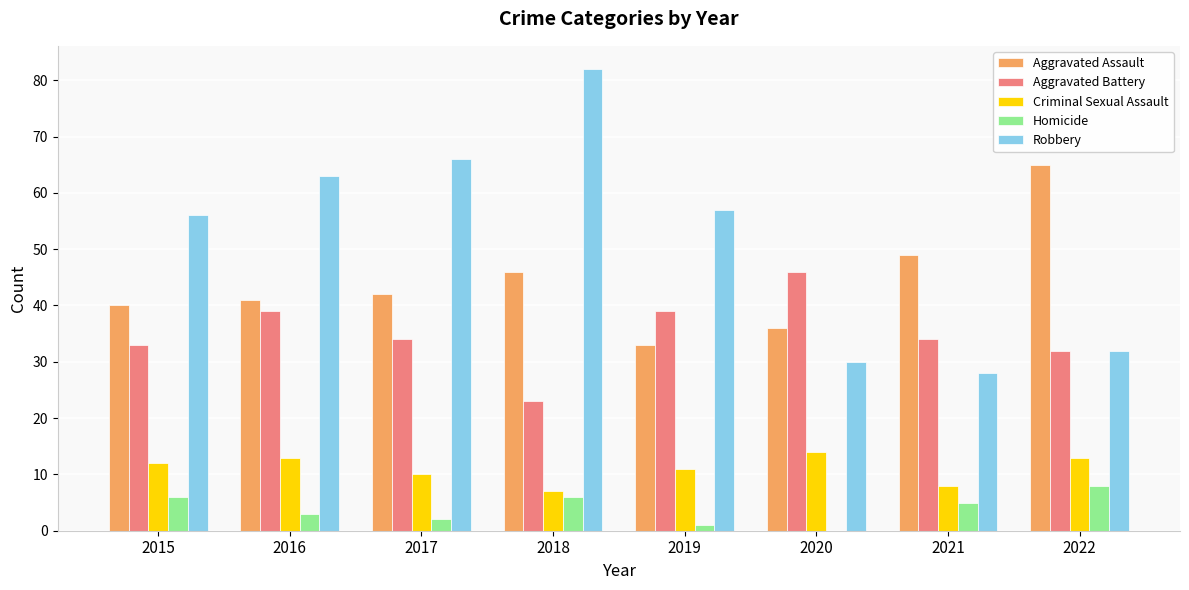

Are the bars horizontal?

No